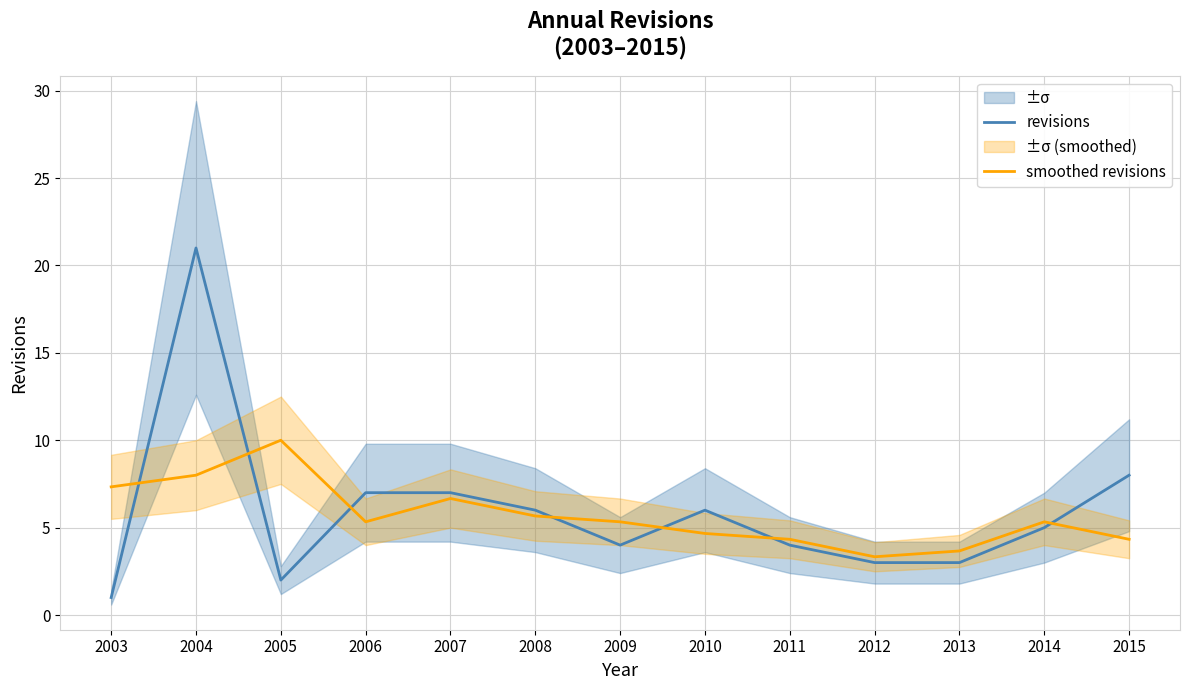

Which has a higher value, 2014 or 2015?

2015